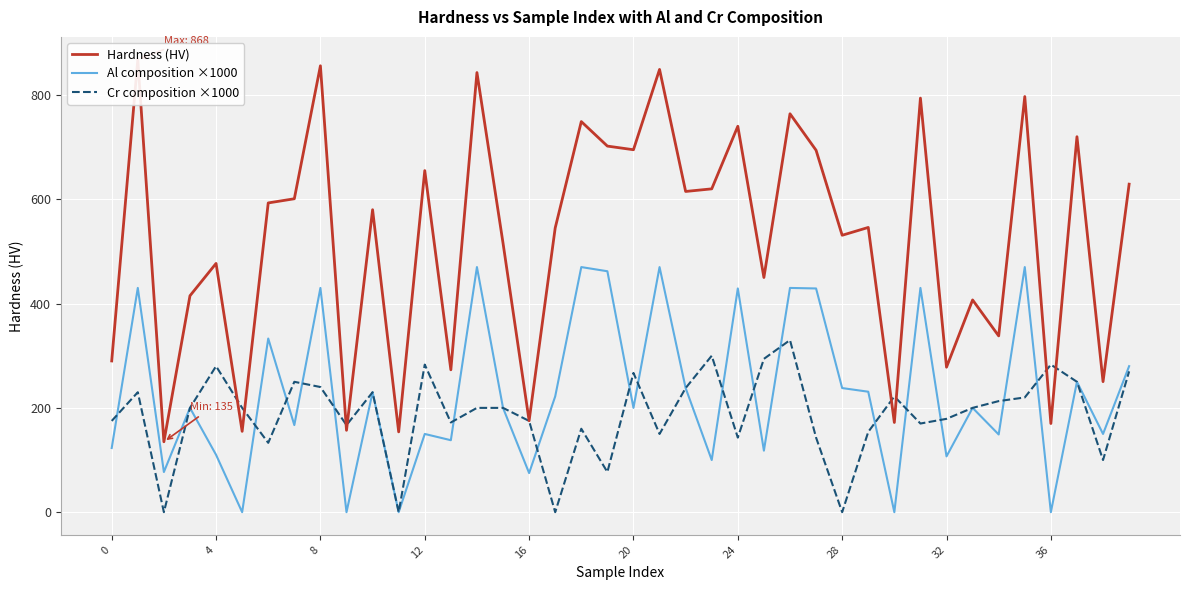

Reading left to right, what are all the values shown in this chart?

Hardness (HV): 290.0	868.0	135.0	415.0	477.0	155.0	593.0	601.0	856.0	157.0	580.0	154.0	655.0	273.0	843.0	516.0	175.3	545.0	749.0	702.0	695.0	849.0	615.0	620.0	740.0	450.0	764.0	694.0	531.0	546.0	172.0	794.0	278.0	407.0	338.0	797.0	170.0	720.0	250.3	629.0
Al composition ×1000: 123.0	430.0	77.0	200.0	110.0	0.0	333.0	167.0	430.0	0.0	230.0	0.0	150.0	138.0	470.0	200.0	75.0	222.0	470.0	462.0	200.0	470.0	238.0	100.0	429.0	118.0	430.0	429.0	238.0	231.0	0.0	430.0	107.0	200.0	149.0	470.0	0.0	250.0	150.0	280.0
Cr composition ×1000: 175.0	230.0	0.0	200.0	280.0	200.0	133.0	250.0	240.0	167.0	230.0	0.0	283.0	172.0	200.0	200.0	175.0	0.0	160.0	77.0	267.0	150.0	238.0	300.0	143.0	294.0	330.0	143.0	0.0	154.0	222.0	170.0	179.0	200.0	213.0	220.0	283.0	250.0	100.0	270.0